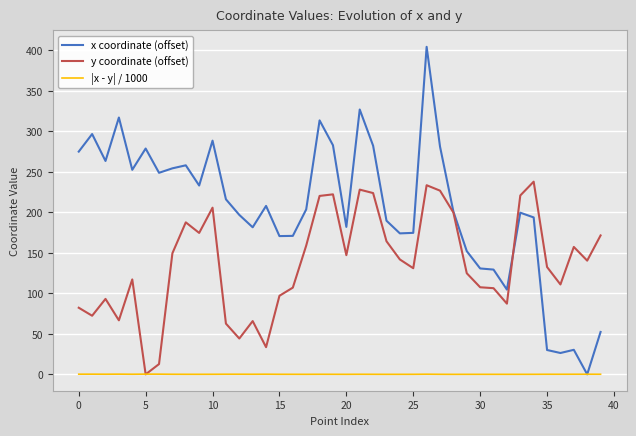

List the series in order of their peak value, highest first.

x coordinate (offset), y coordinate (offset), |x - y| / 1000